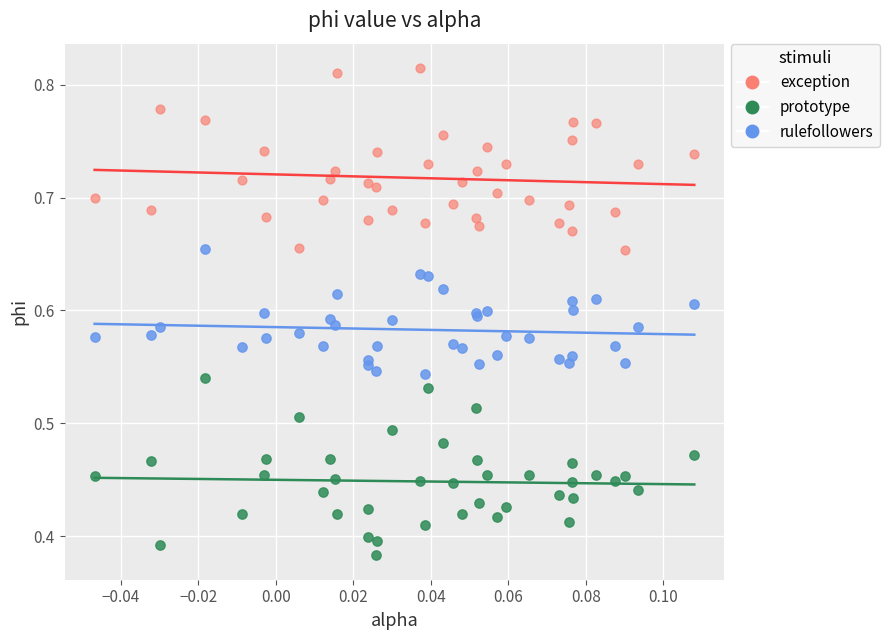

Which series reaches the maximum Y coordinate?

exception